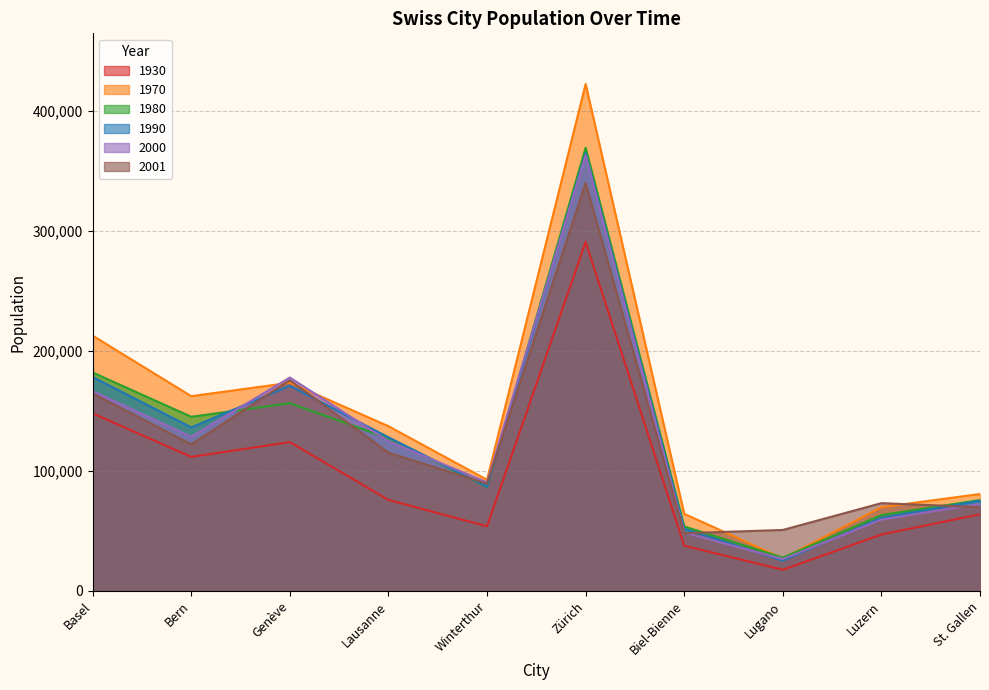

What is the label of the 10th point from the right?

Basel